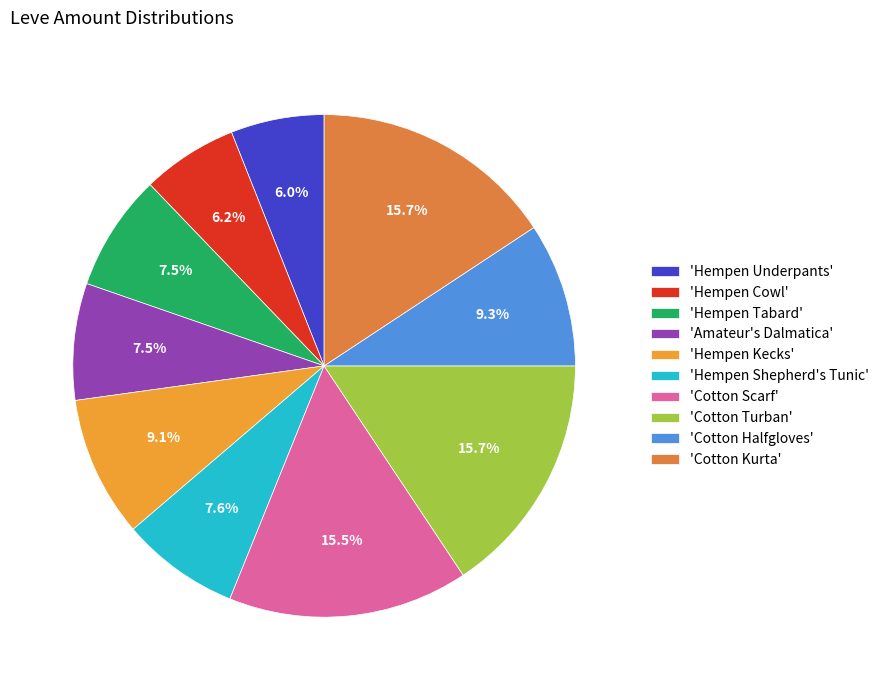

How many segments does this pie chart have?

10